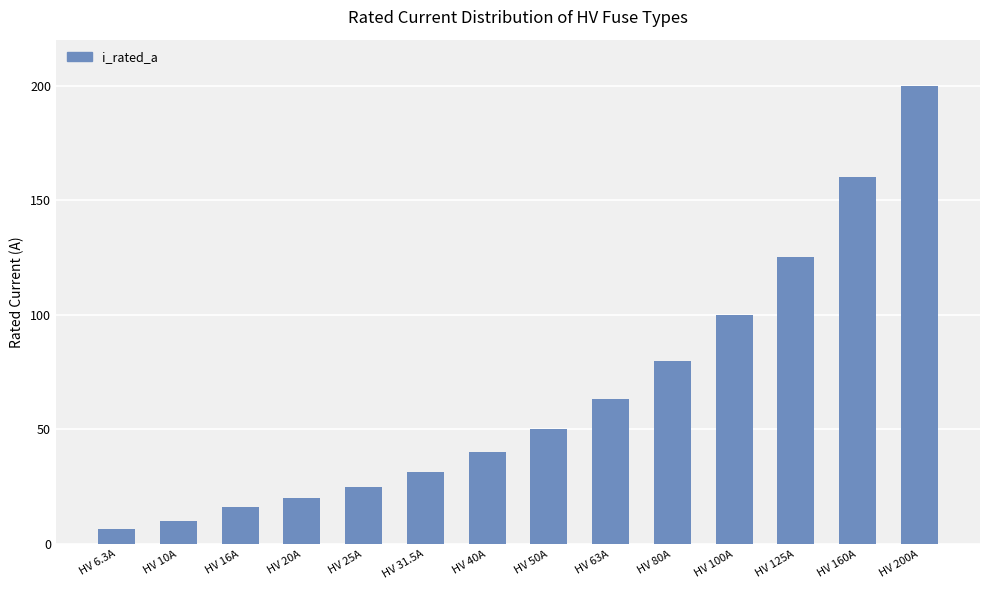

What is the change in value from HV 40A to HV 125A?

+85.0